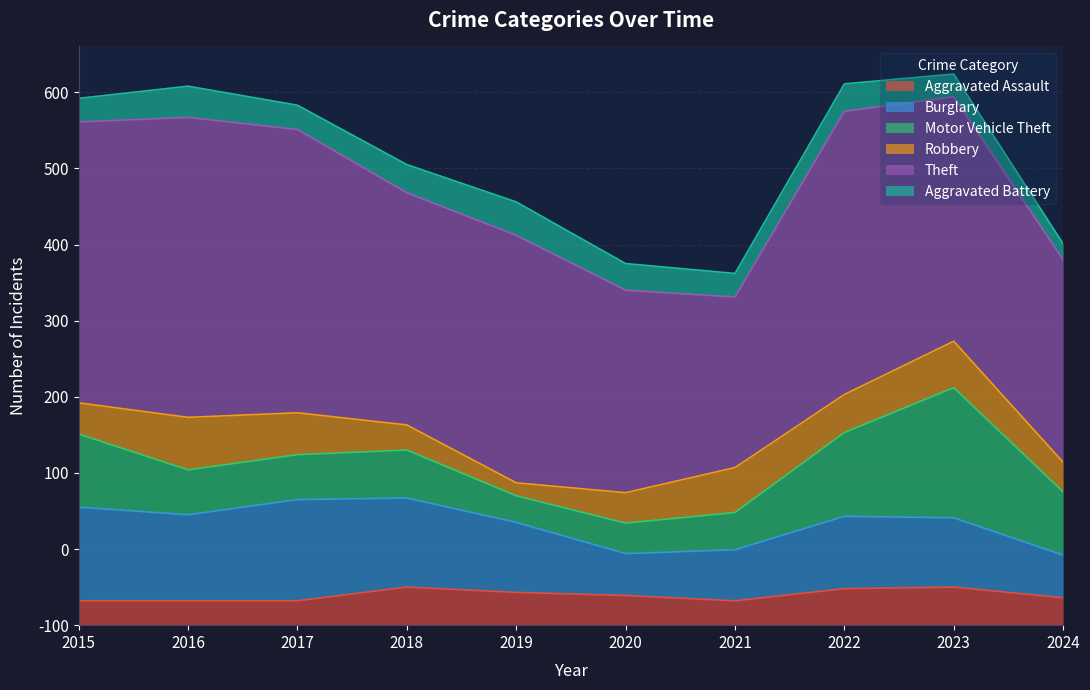

Which series has the largest total across all categories?

Theft